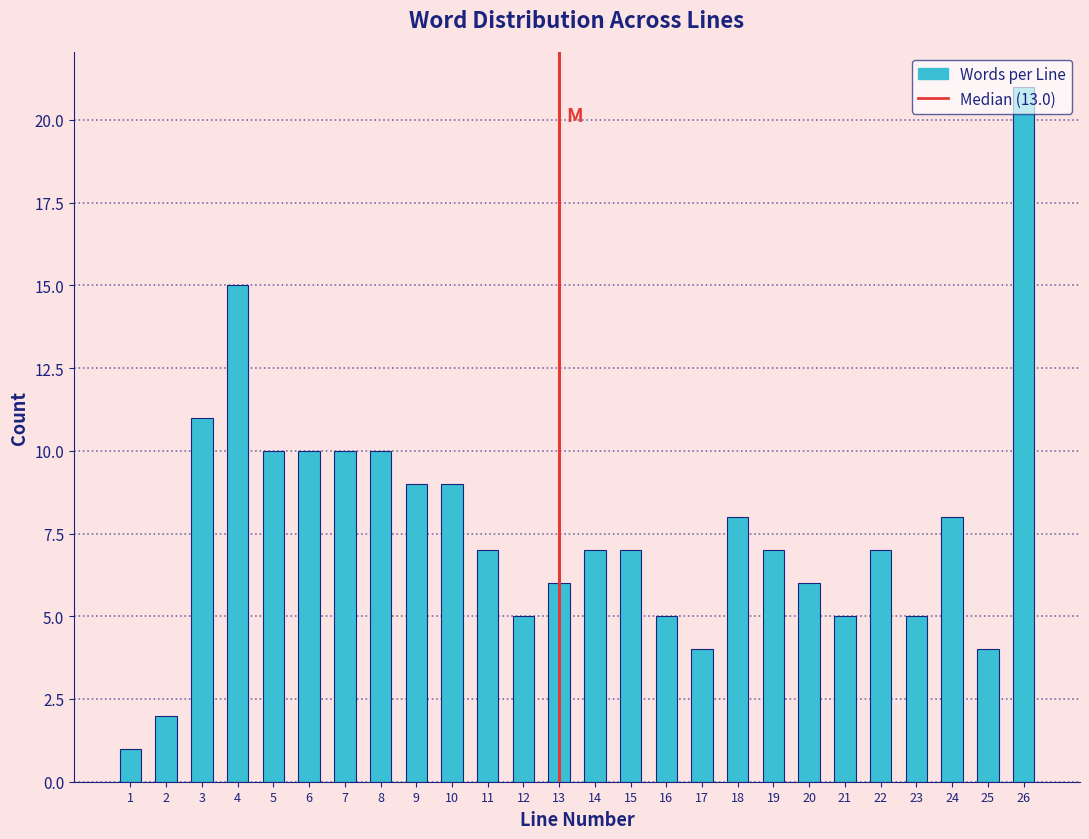

What is the greatest value displayed?

21